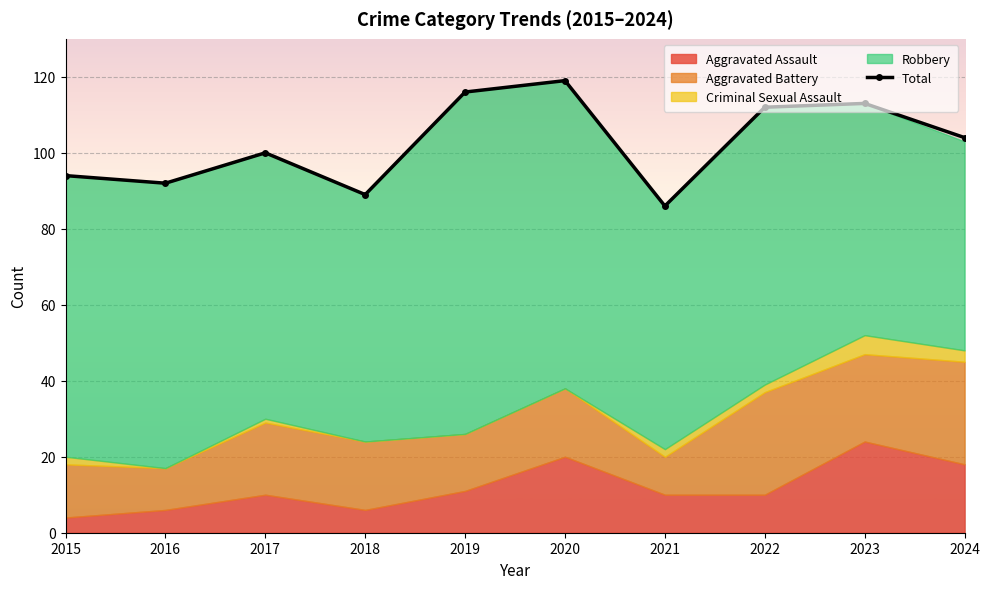

True or false: Total has a value of 112 at 2022.

True